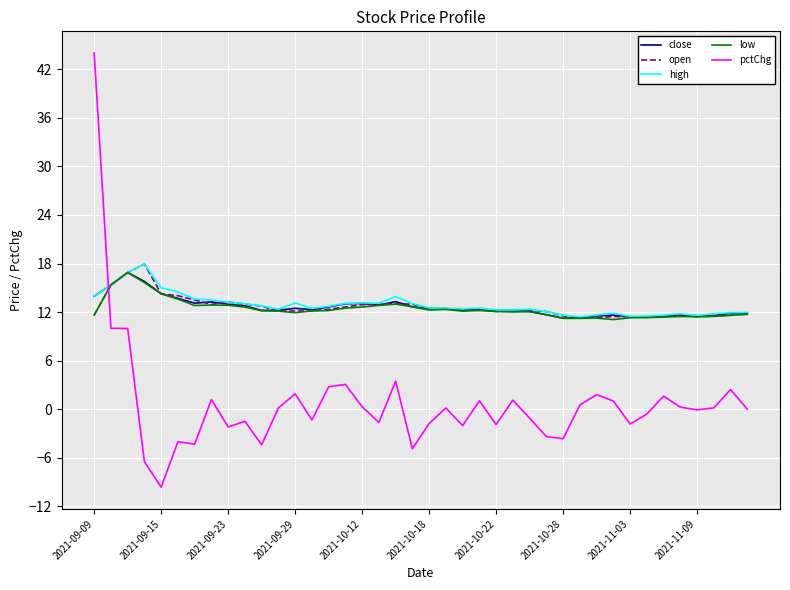

What is the maximum value shown in the chart?

44.0